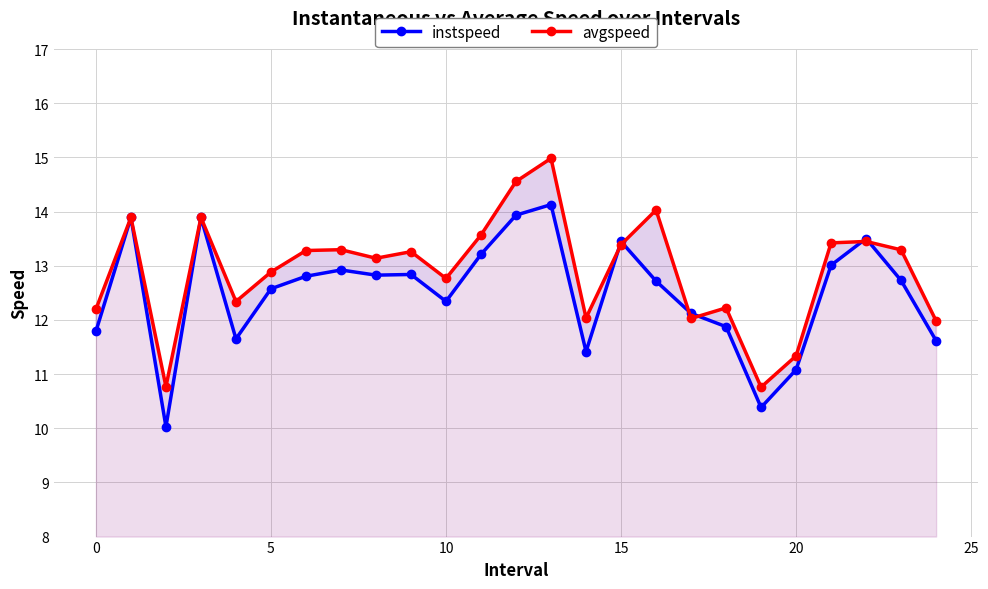

Where is instspeed nearest to the value 12?

17